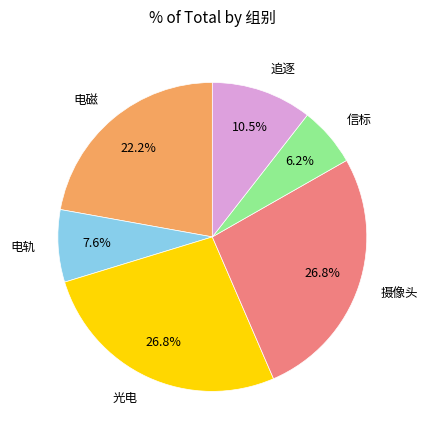

Is there any slice that represents more than half of the pie?

No